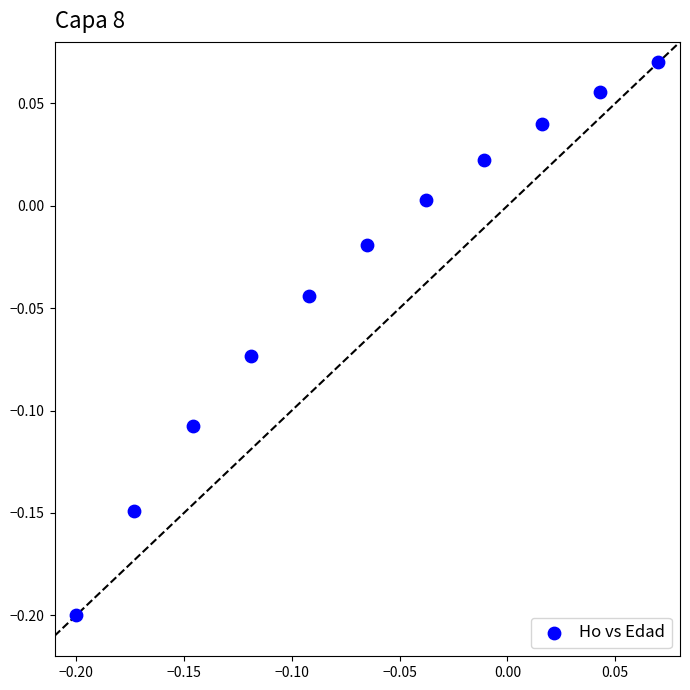

What is the range of Y values (max minus min)?

0.3